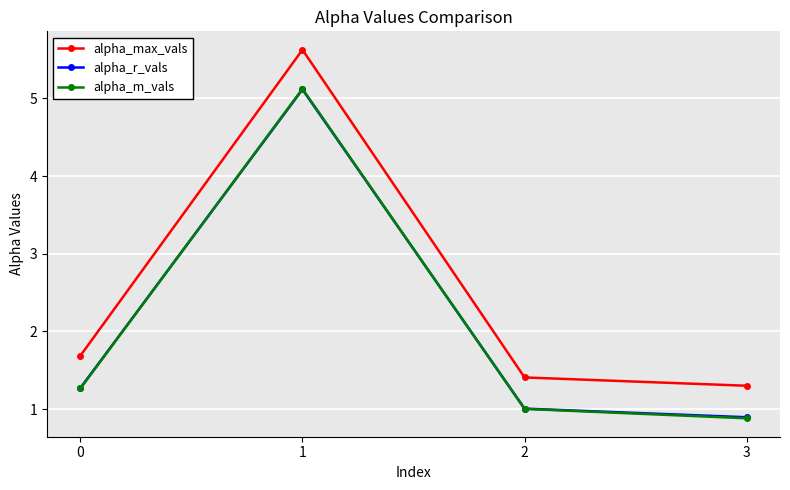

The alpha_max_vals series shows 9.1 at 1. True or false?

False